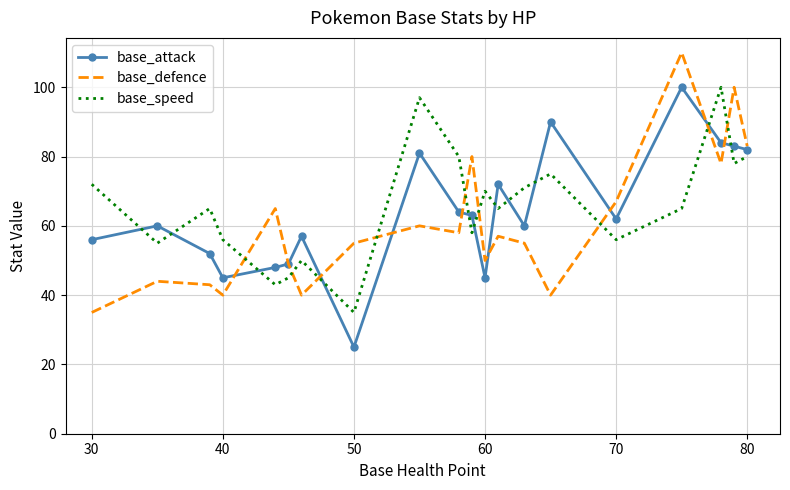

True or false: base_speed and base_defence intersect in this chart.

True